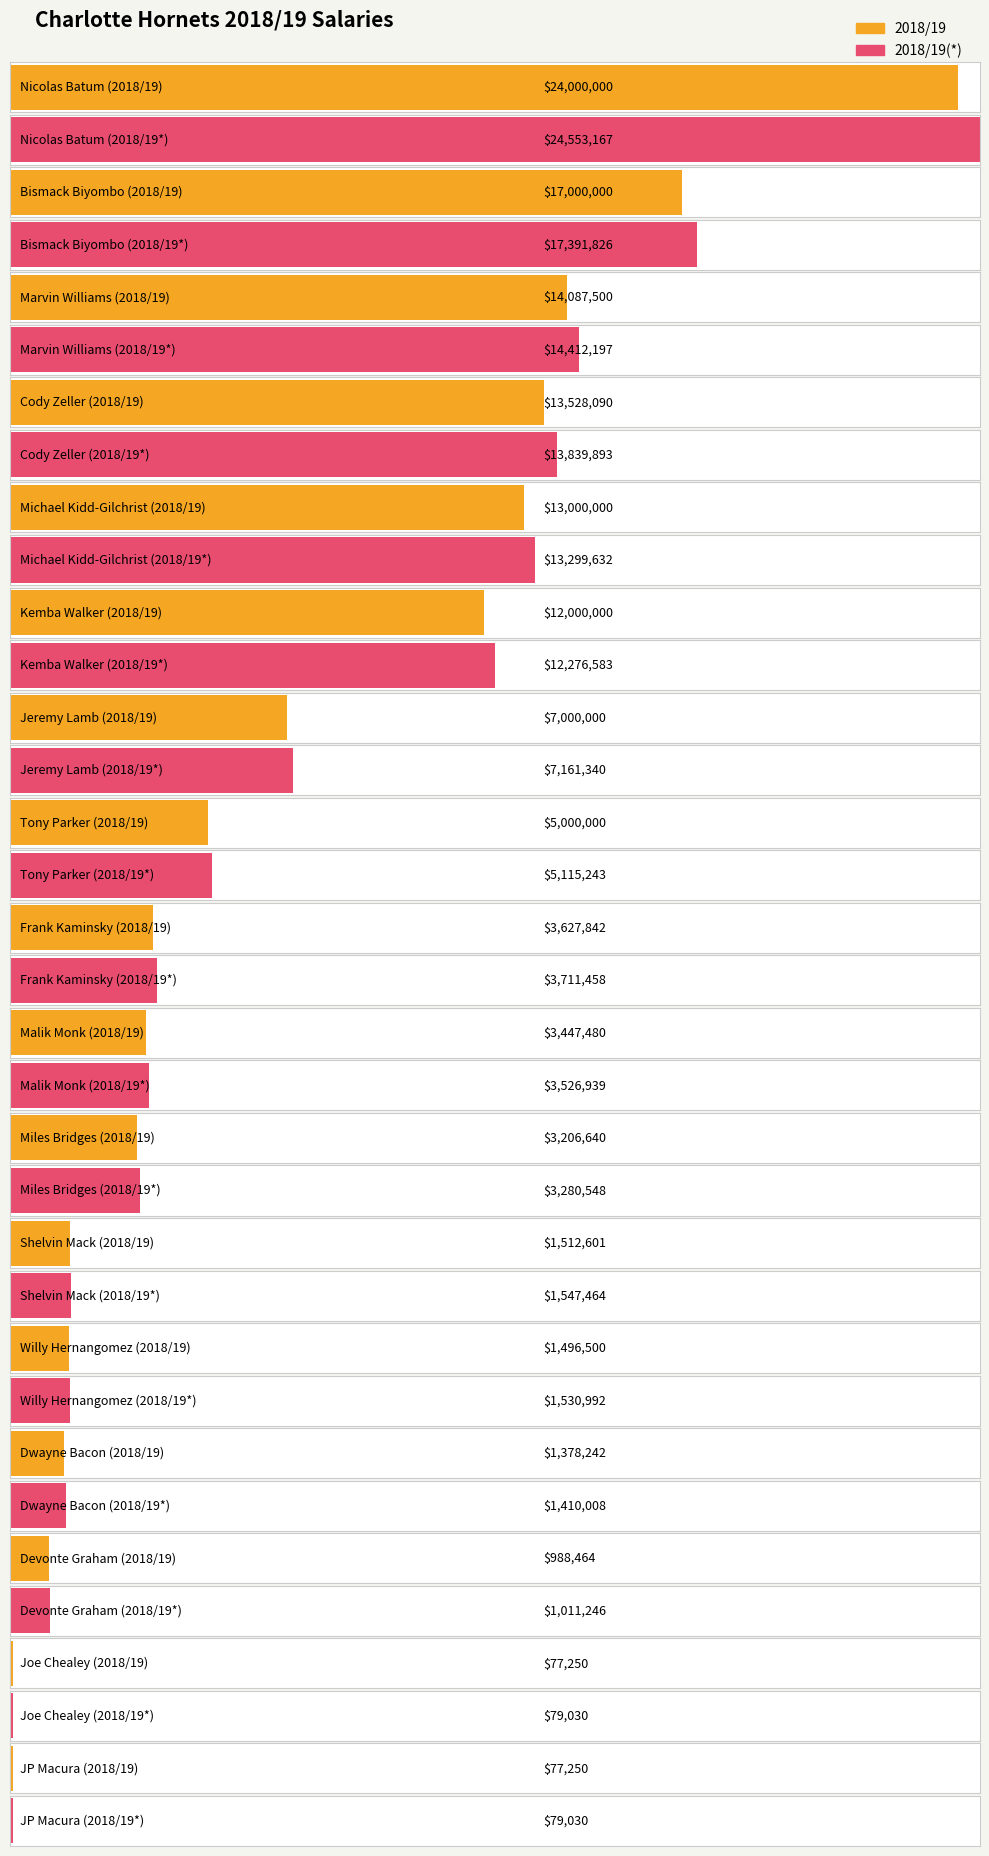

How many data points in 2018/19(*) are less than 3711458?

8